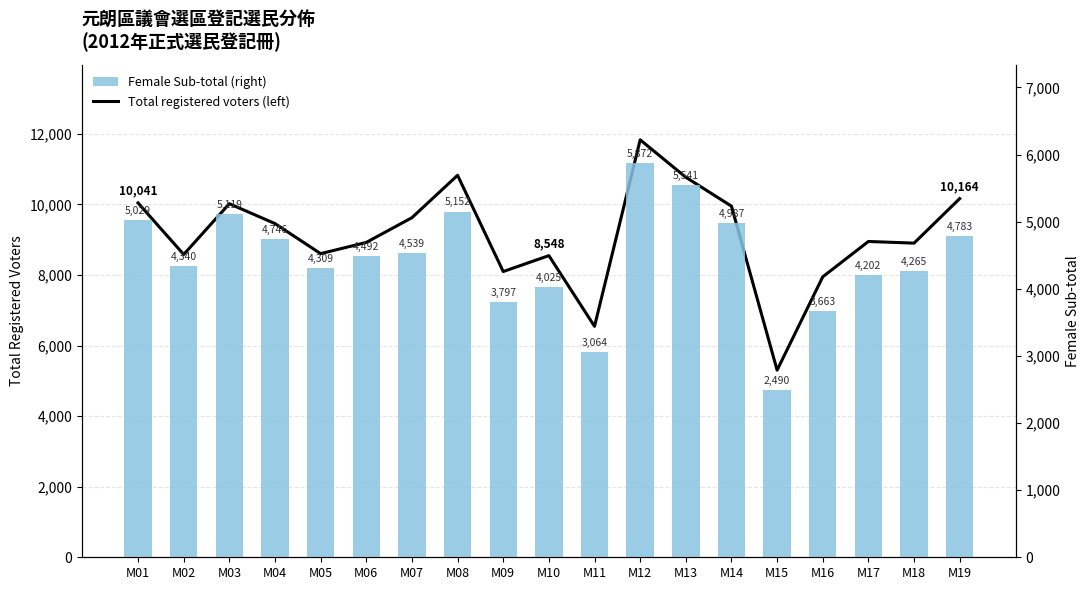

How many categories are shown in the chart?

19